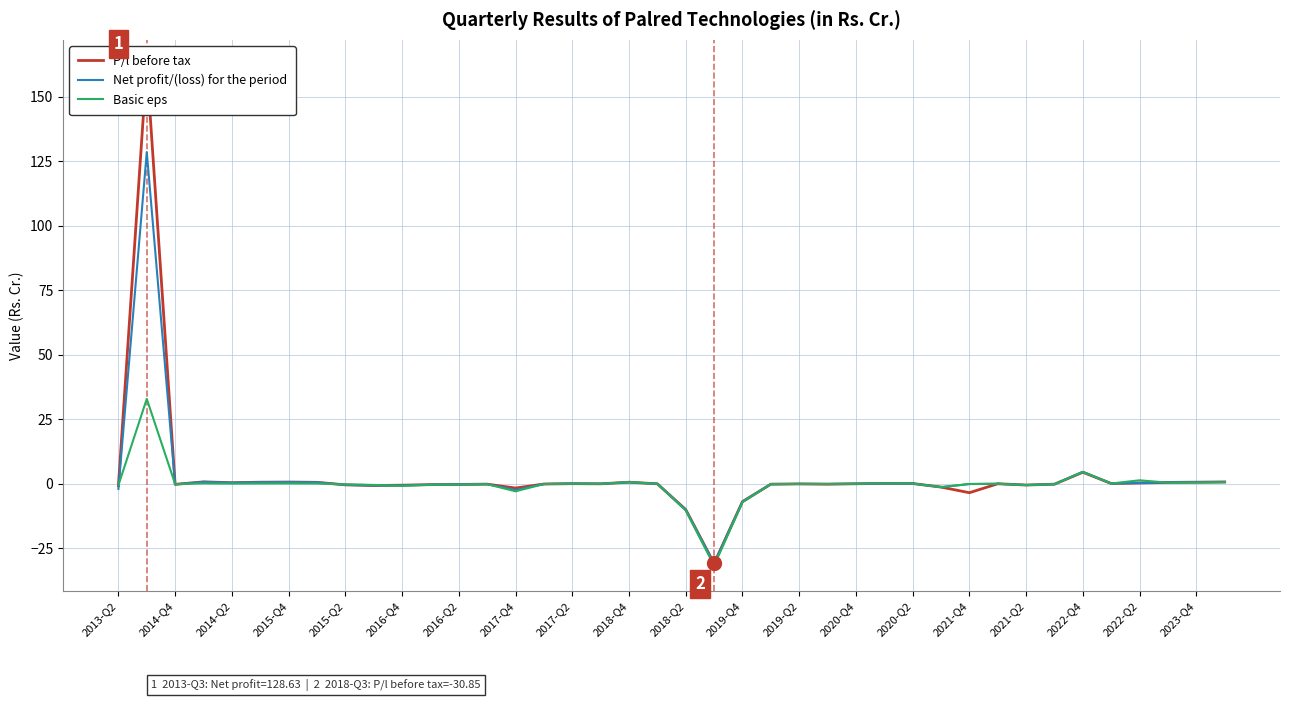

The value of P/l before tax at 25 is -0.1. True or false?

True